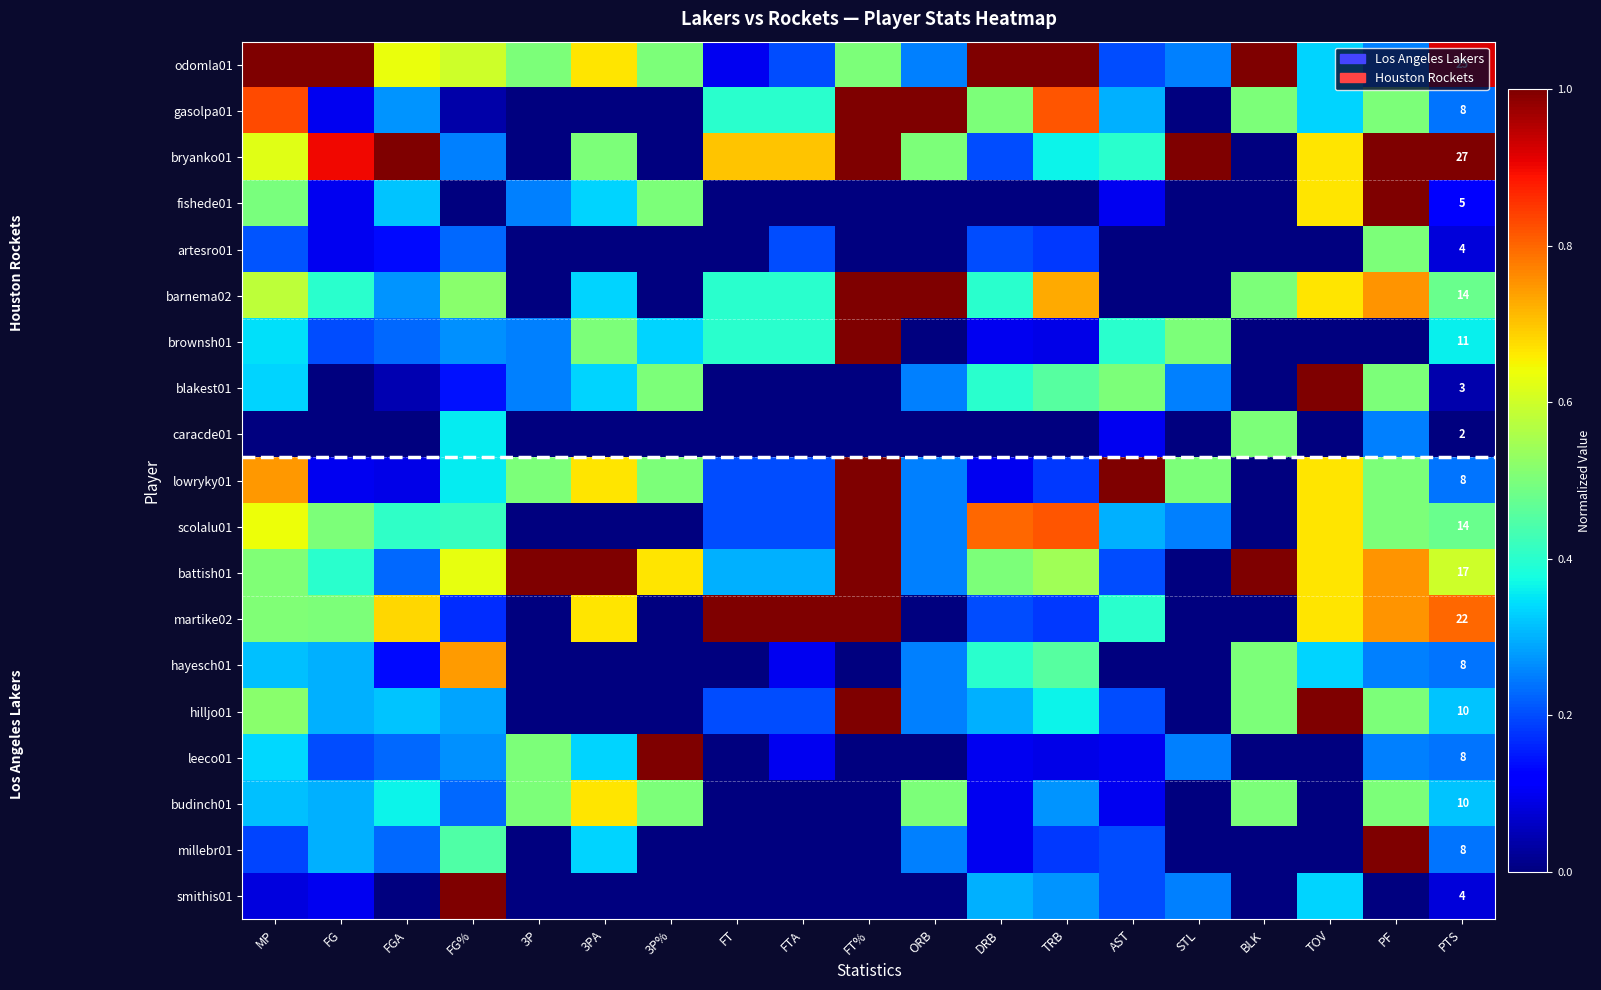

What is the difference between the hayesch01 values at DRB and 3P?

0.4